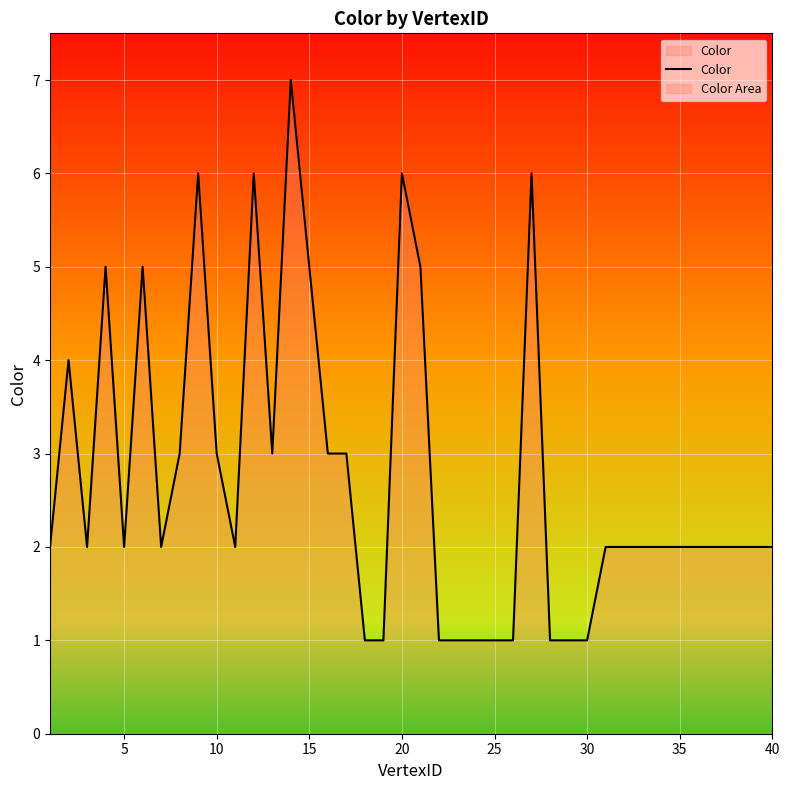

Reading left to right, what are all the values shown in this chart?

2	4	2	5	2	5	2	3	6	3	2	6	3	7	5	3	3	1	1	6	5	1	1	1	1	1	6	1	1	1	2	2	2	2	2	2	2	2	2	2